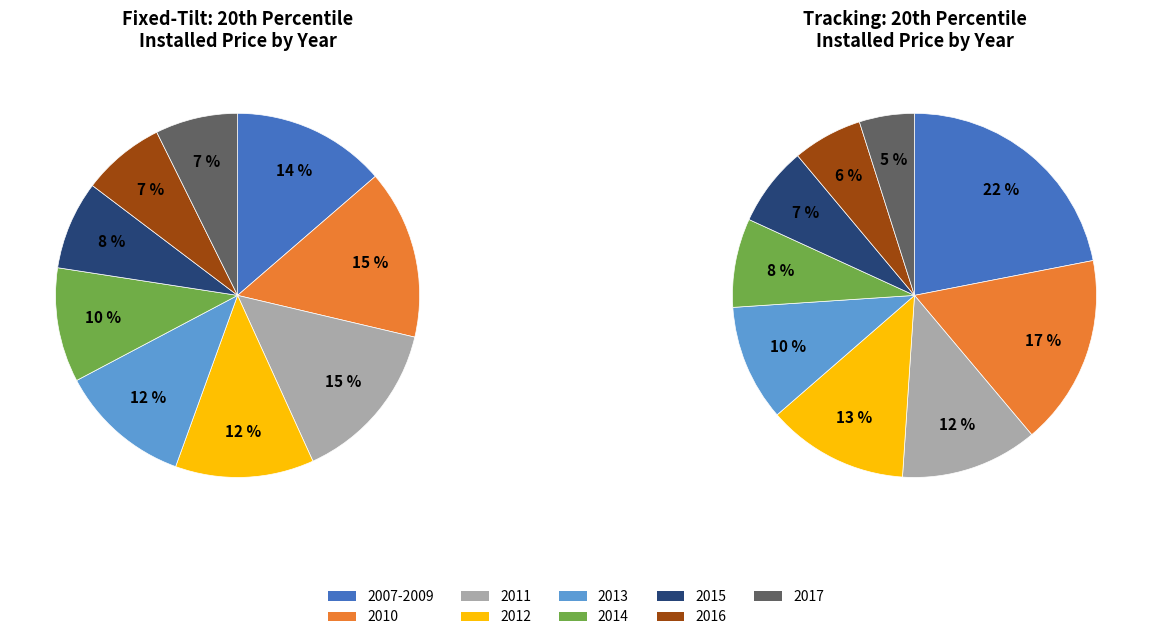

To the nearest percent, what portion does 2017 represent?

7%